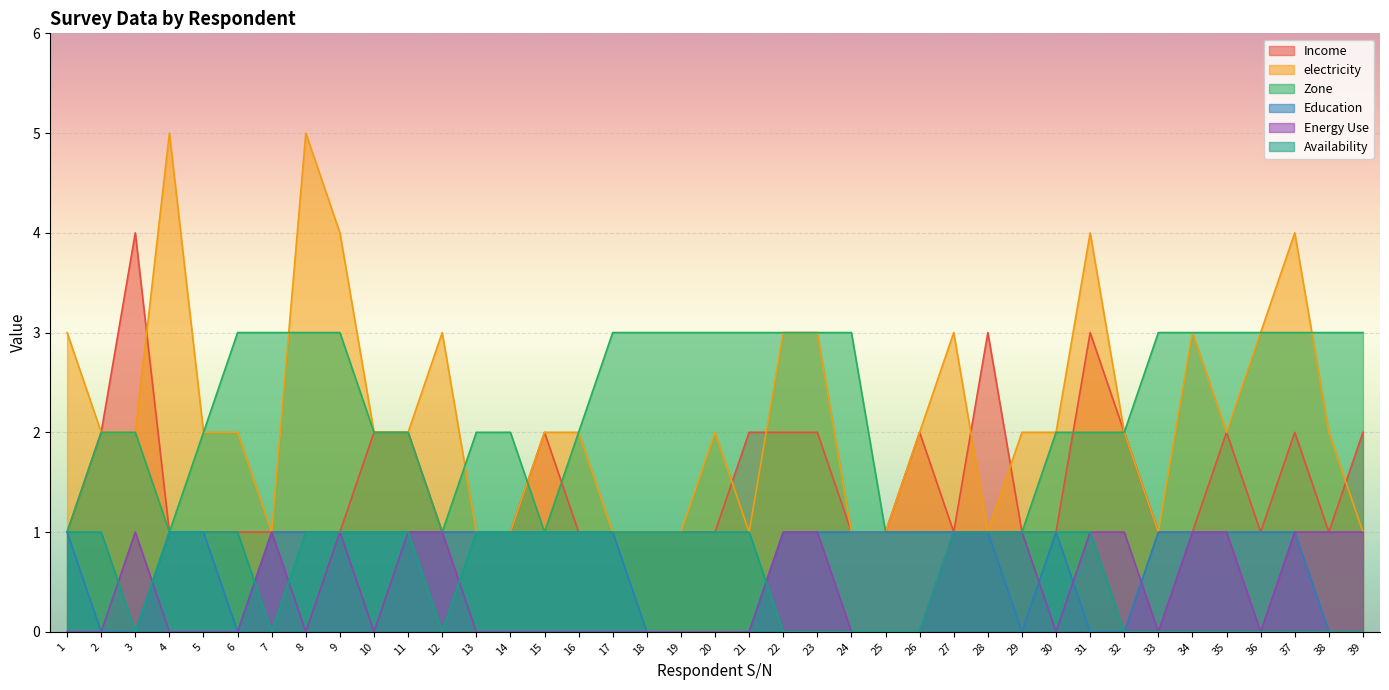

Rank the series at 2 from highest to lowest value.

Income, electricity, Zone, Availability, Education, Energy Use